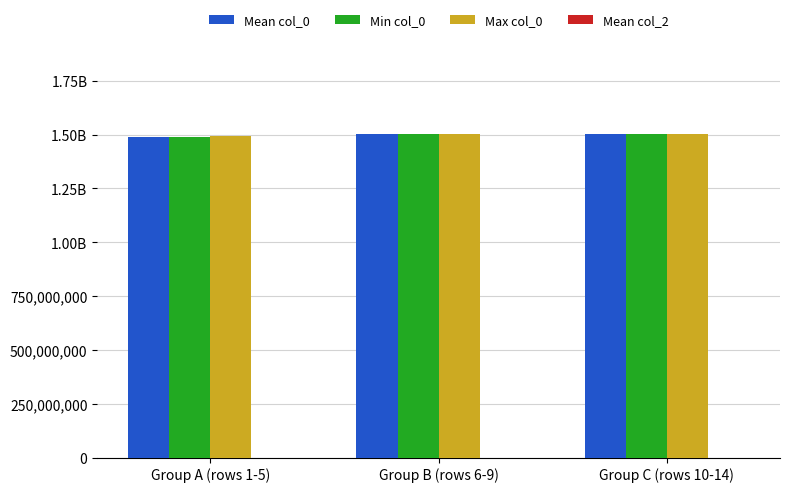

Does the chart contain stacked bars?

No